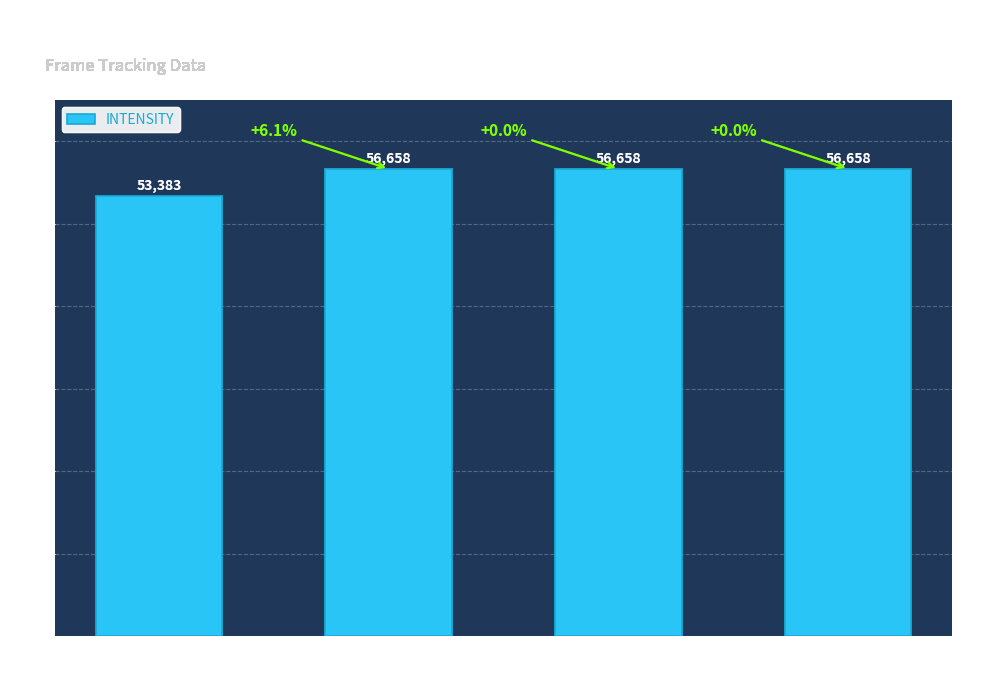

Reading left to right, transcribe all the data shown in this chart.

53383.4	56658.1	56658.1	56658.1